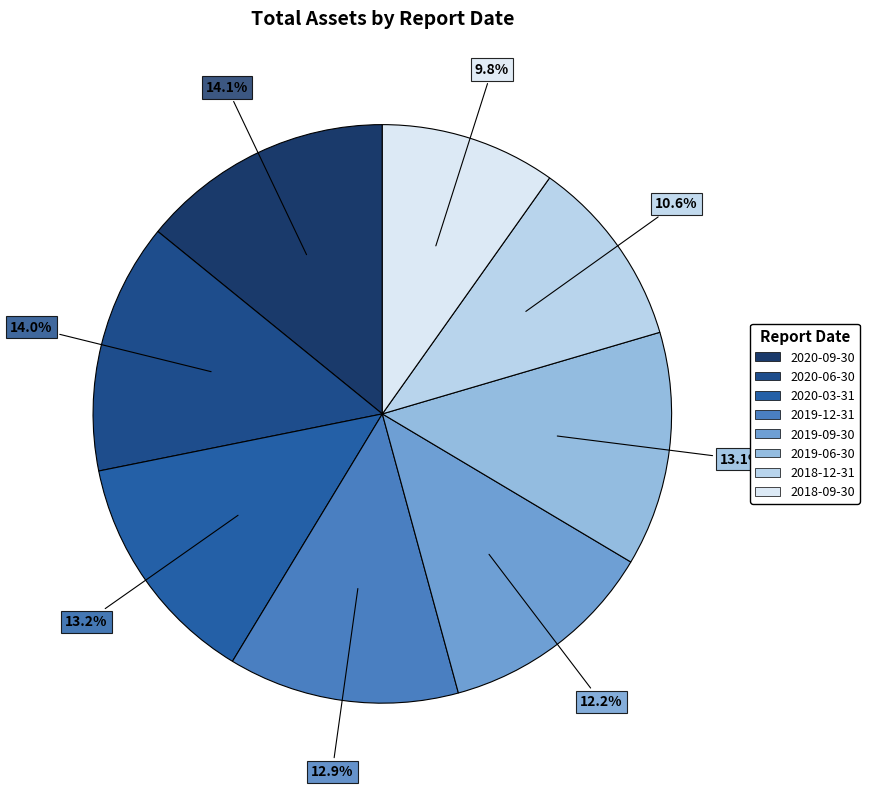

How many segments does this pie chart have?

8